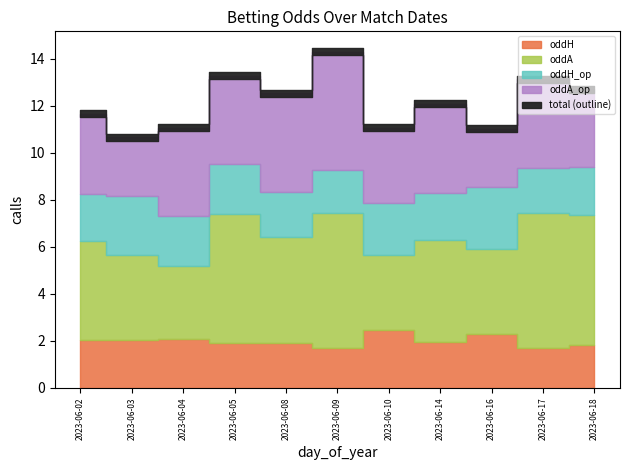

The oddA_op series shows 3.8 at 2023-06-17. True or false?

True